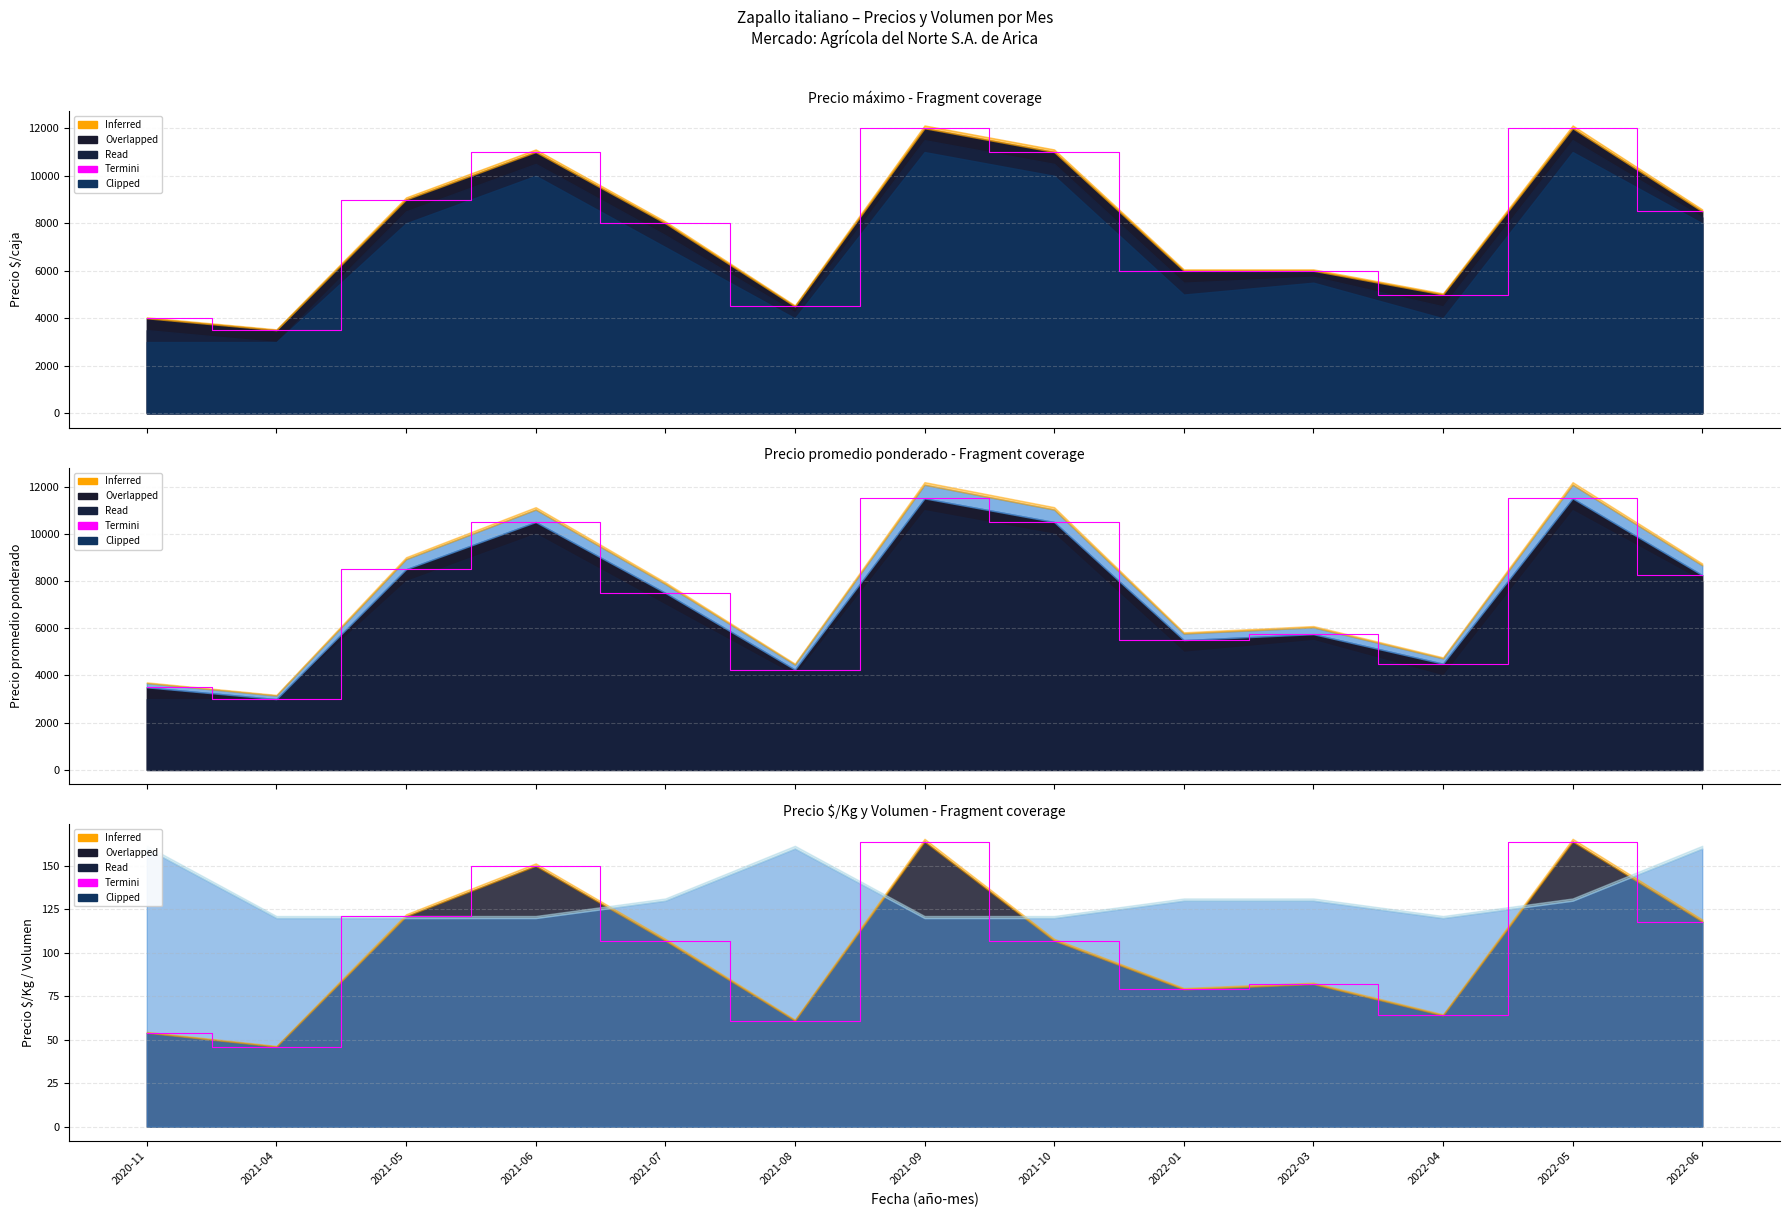

How many points are higher than both their immediate neighbors (excluding endpoints)?

4